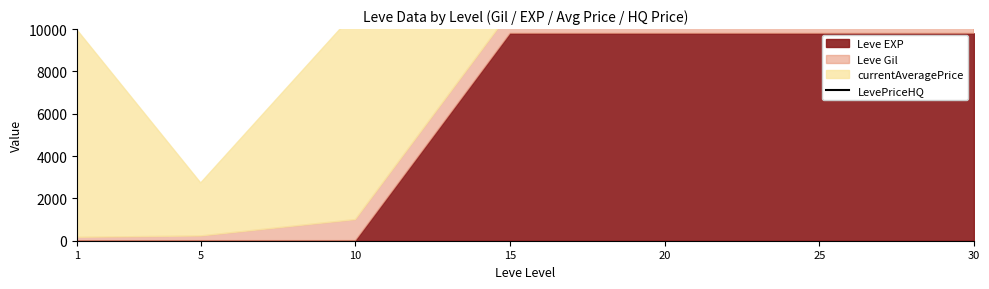

Reading left to right, extract all data points from this chart.

1=19761	5=12532	10=20599	15=30390	20=39200	25=39200	30=39200